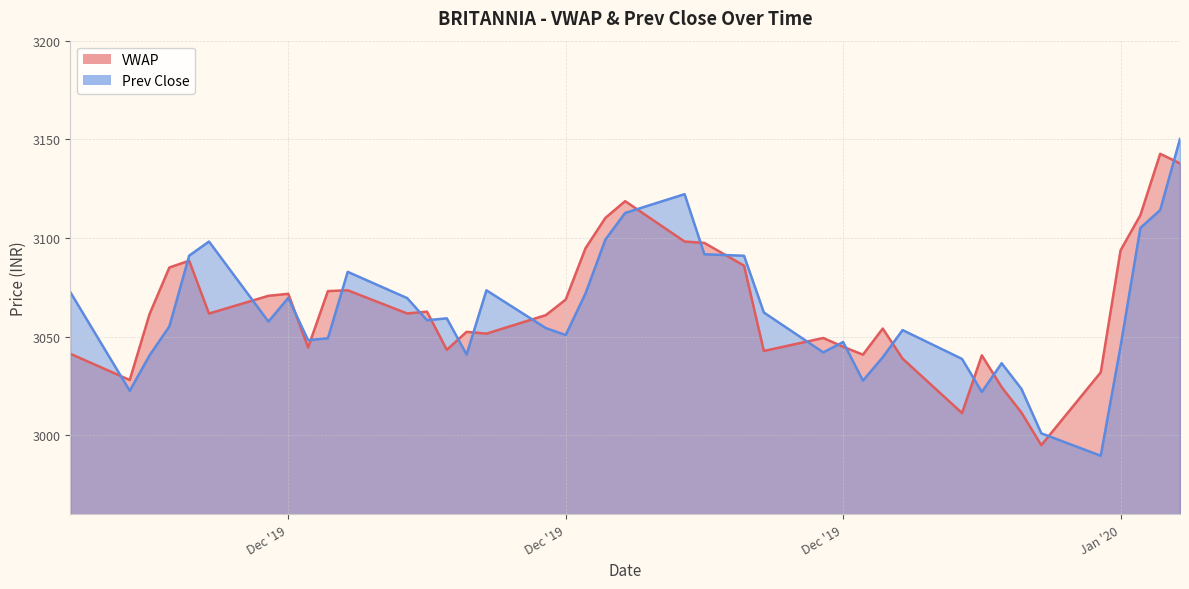

Between which two adjacent categories do Prev Close and VWAP first intersect?

2019-11-22 and 2019-11-25